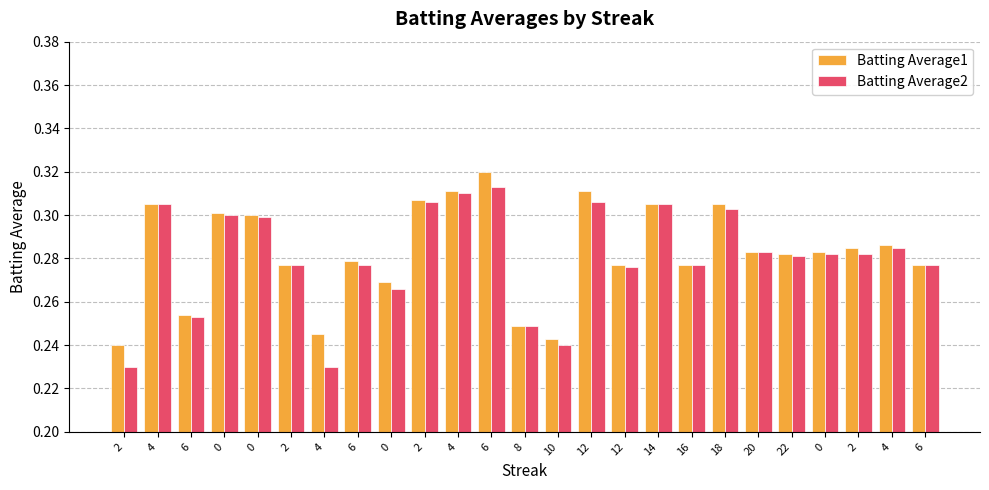

Does the chart contain any negative values?

No